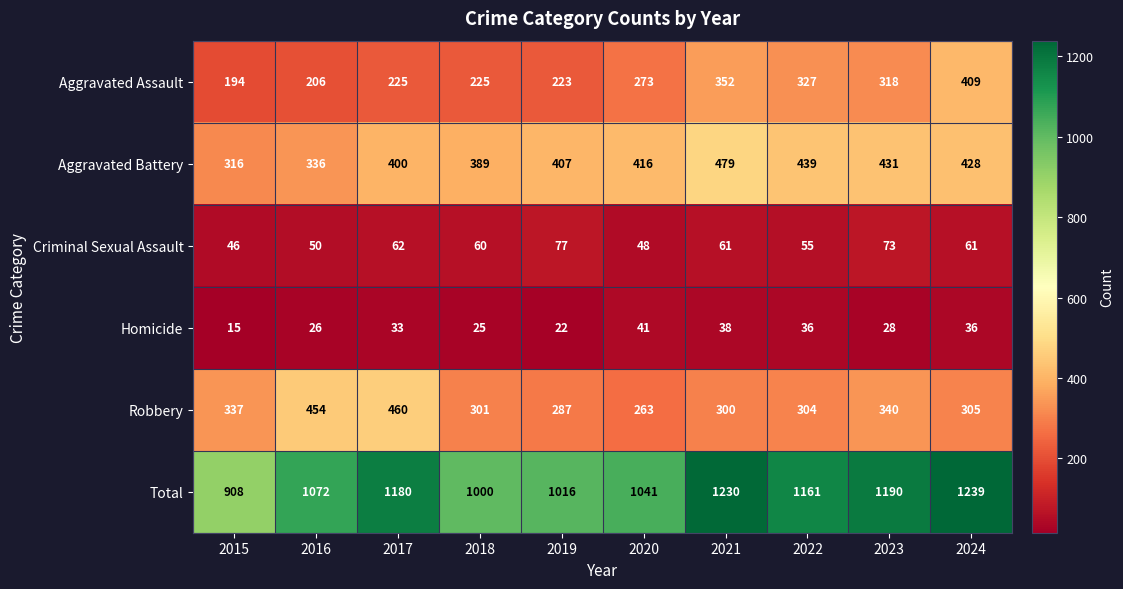

Rank the series at 2021 from lowest to highest value.

Homicide, Criminal Sexual Assault, Robbery, Aggravated Assault, Aggravated Battery, Total